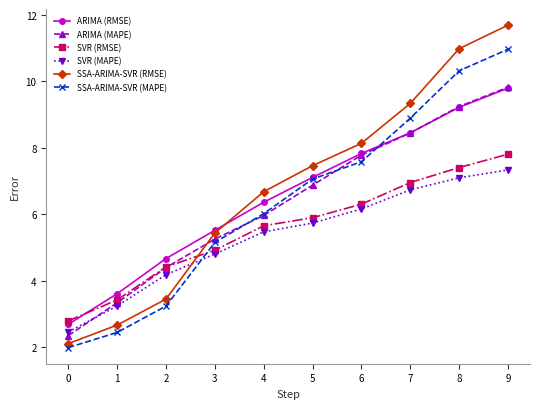

Which series has the widest spread of values?

SSA-ARIMA-SVR (RMSE)